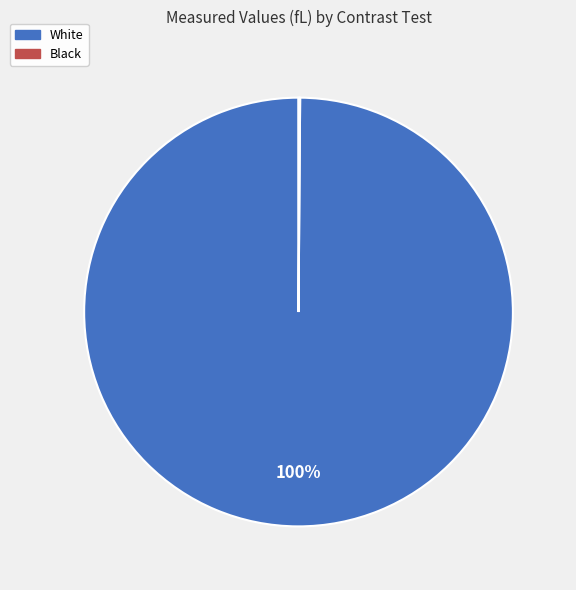

The White slice represents 90% of the pie. True or false?

False